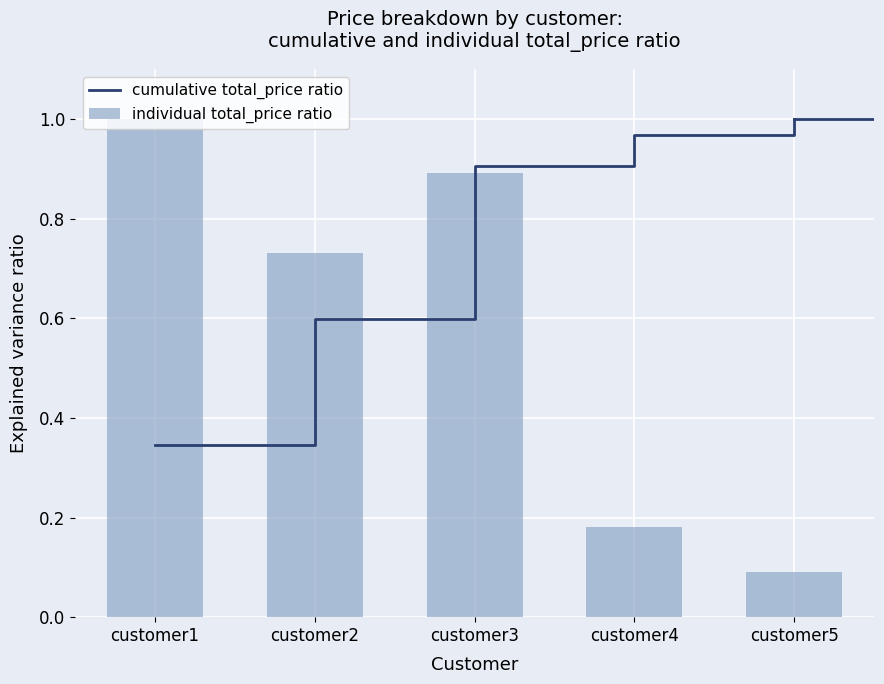

Is it true that cumulative total_price ratio equals 0.5 at customer1?

False